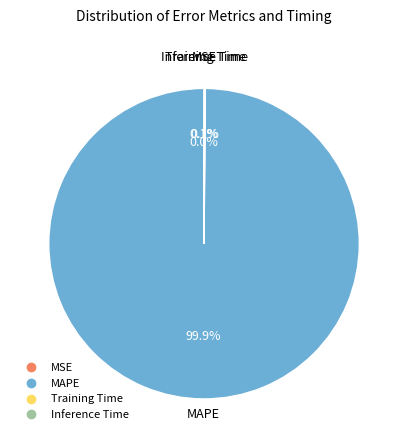

Which category has the biggest portion of the pie?

MAPE